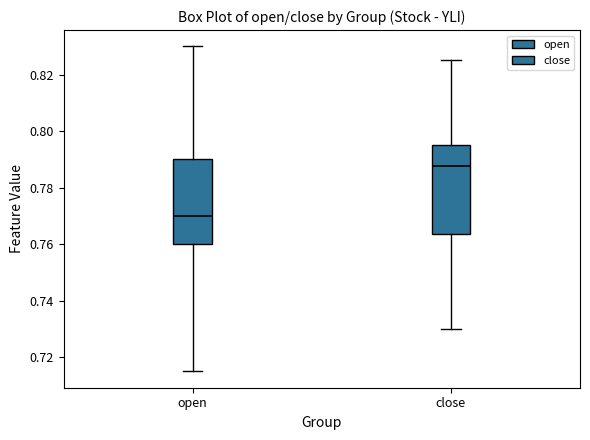

Where does the lower whisker of the box for open end on the y-axis? The values are not printed on the chart, so give them approximately, as read against the axis.

0.716